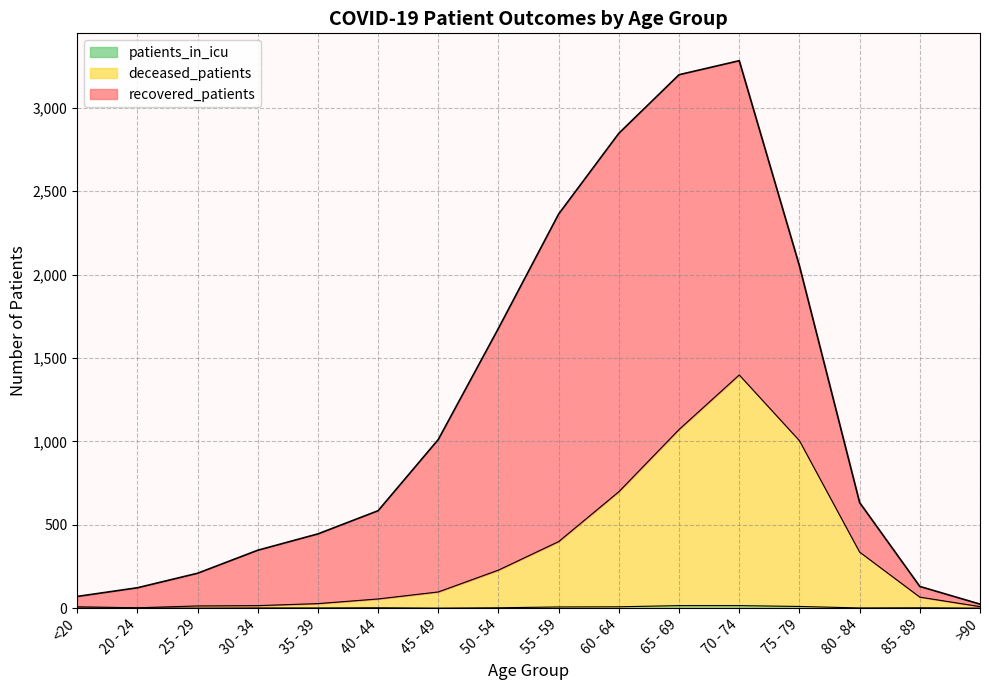

True or false: deceased_patients and patients_in_icu intersect in this chart.

False